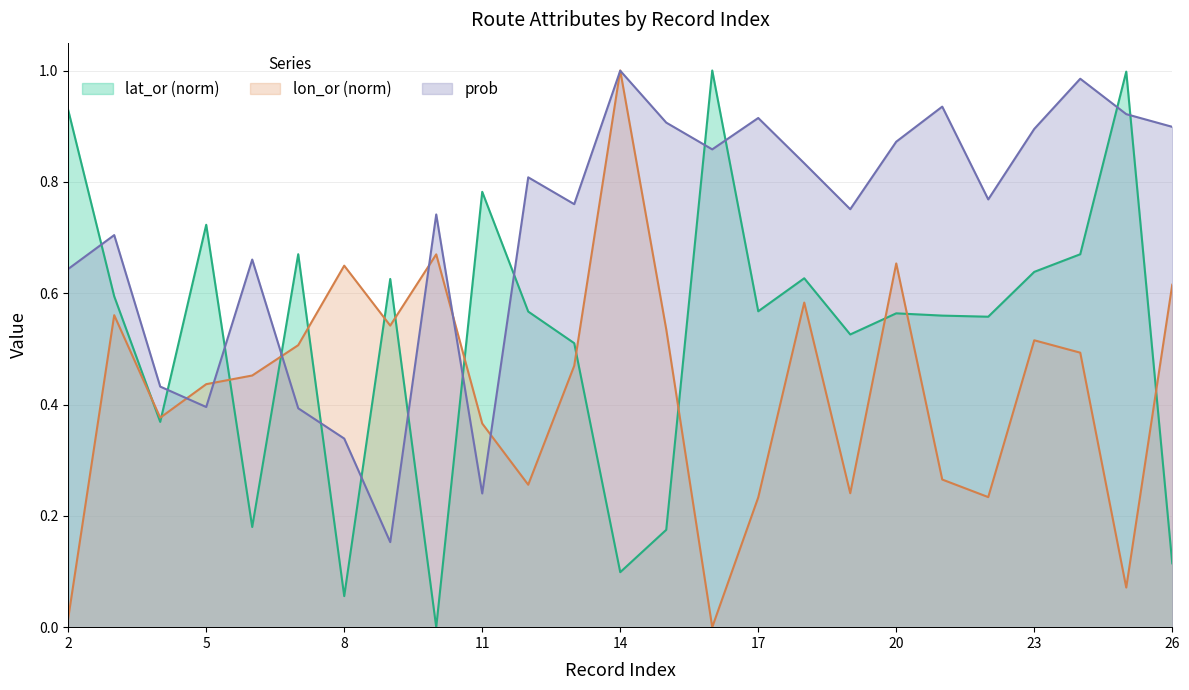

How many interior local valleys does the prob series have?

7